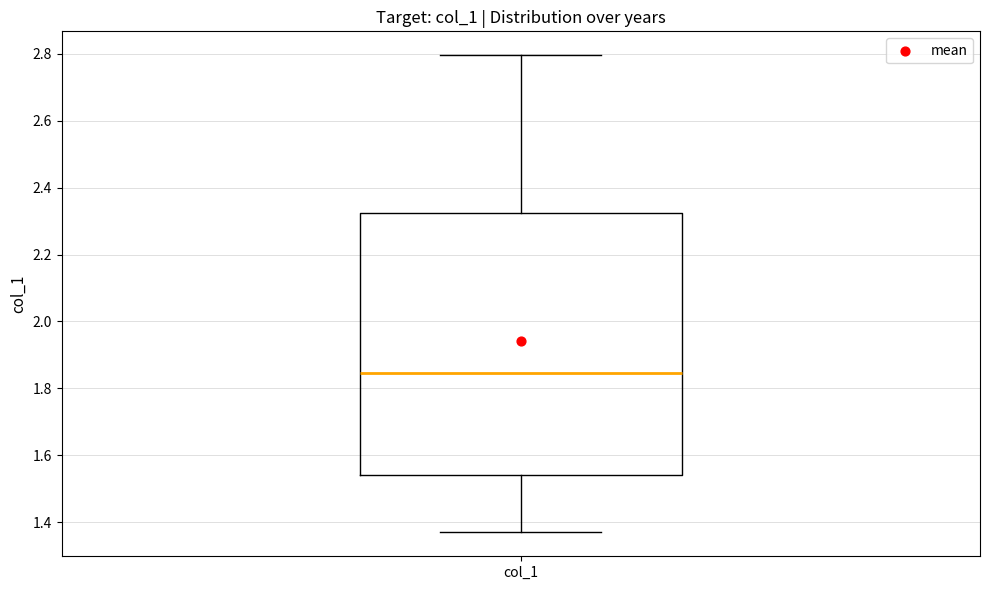

Where is the lower edge of the box for col_1 on the y-axis? The values are not printed on the chart, so give them approximately, as read against the axis.

1.54